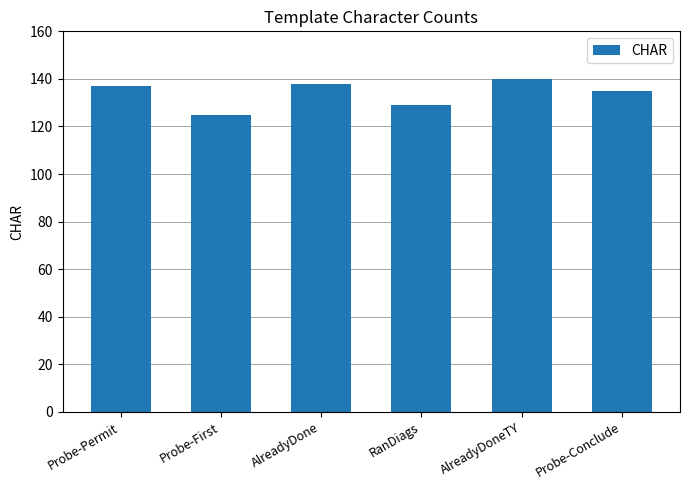

Reading right to left, transcribe all the data shown in this chart.

Probe-Conclude=135	AlreadyDoneTY=140	RanDiags=129	AlreadyDone=138	Probe-First=125	Probe-Permit=137